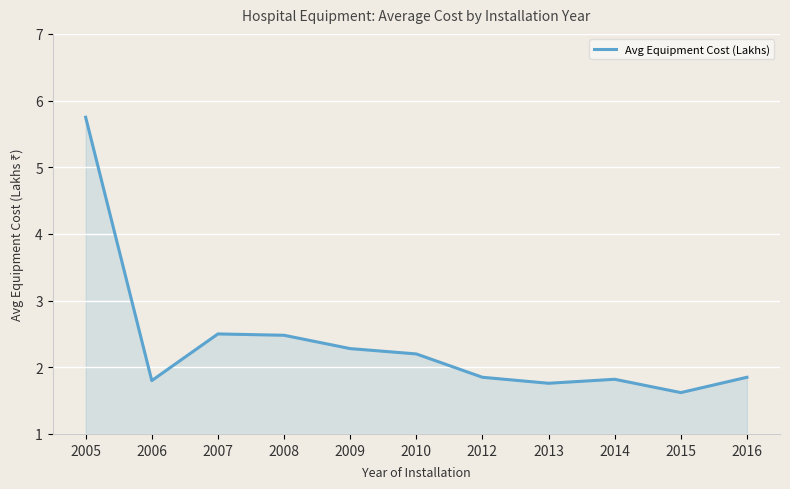

What value does the data have at 2009?

2.3